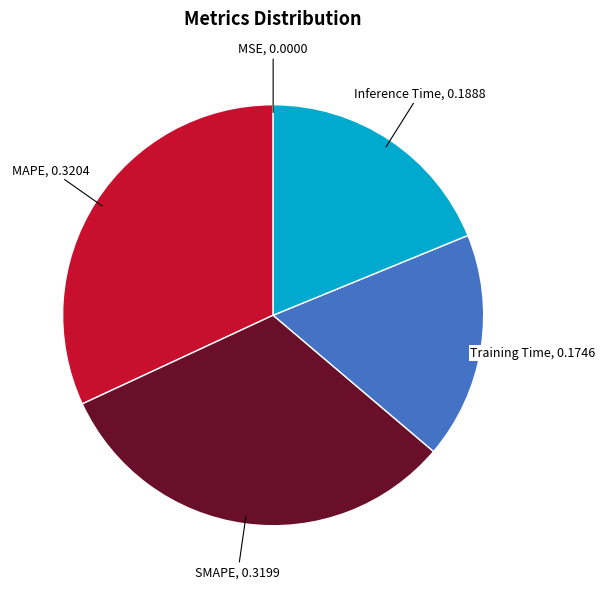

Is there a majority slice in this chart?

No